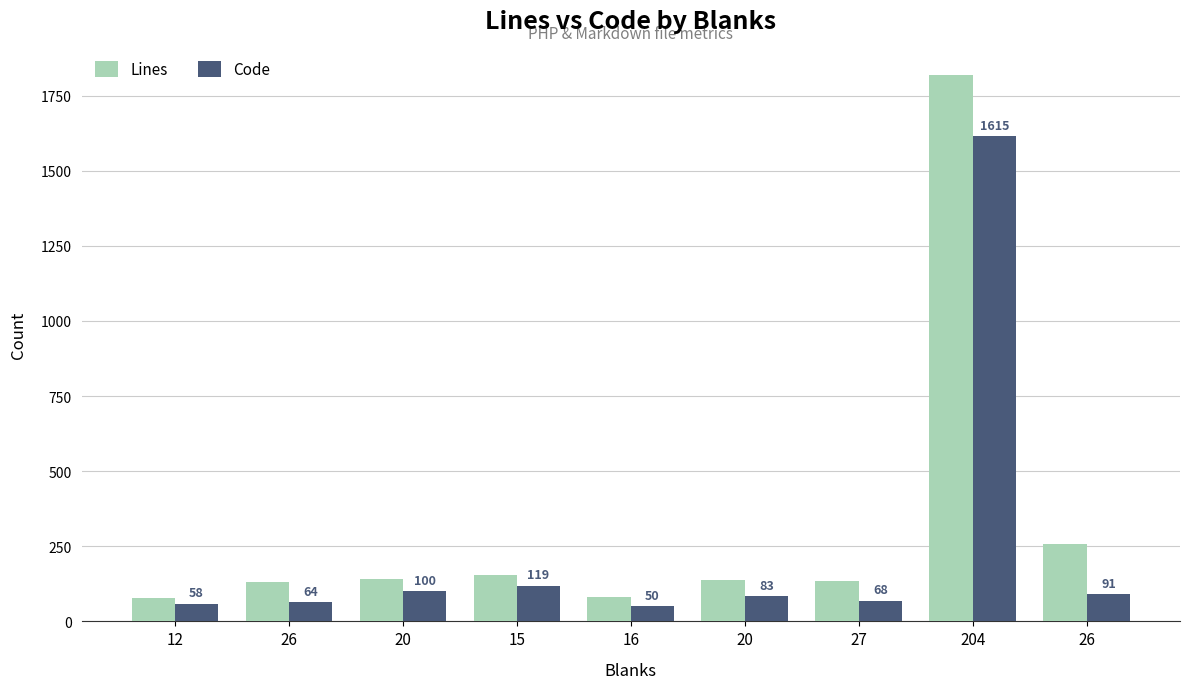

Which label corresponds to the smallest value in the chart?

16